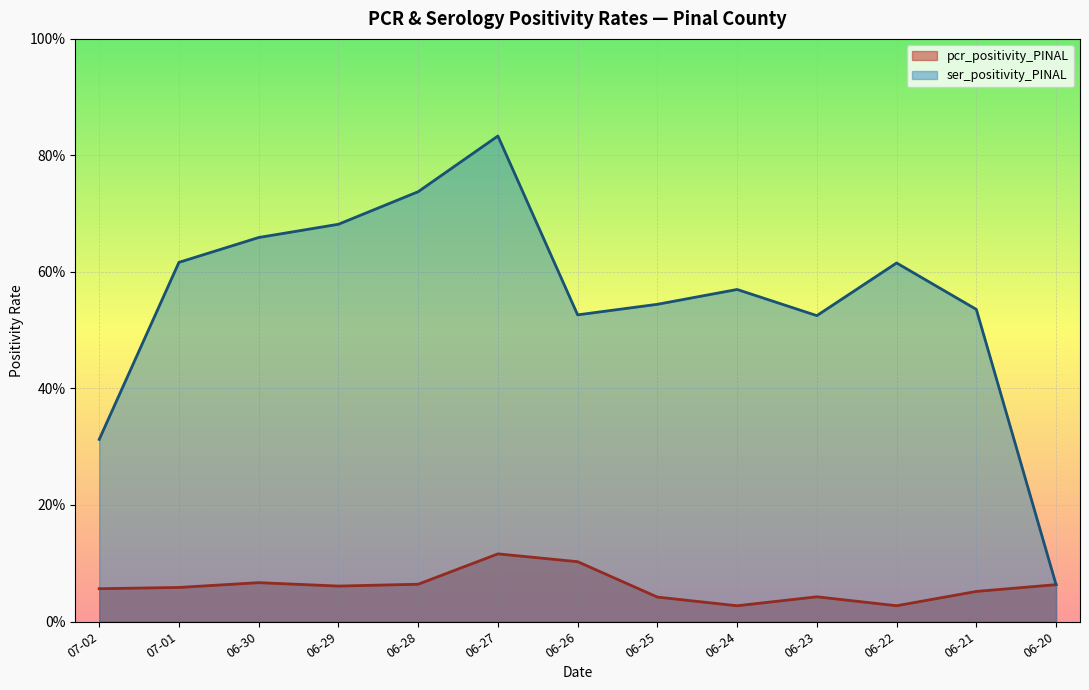

At how many categories does at least one series exceed 0?

13